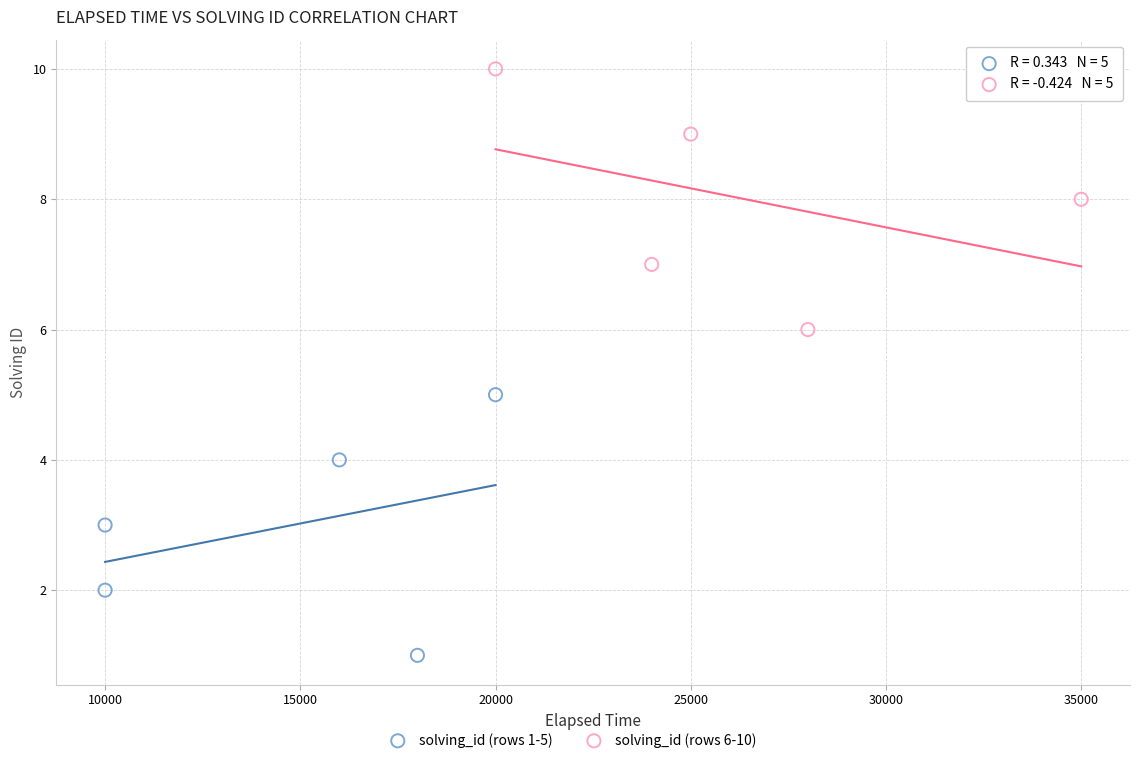

Which series contains the lowest Y value?

solving_id (rows 1-5)